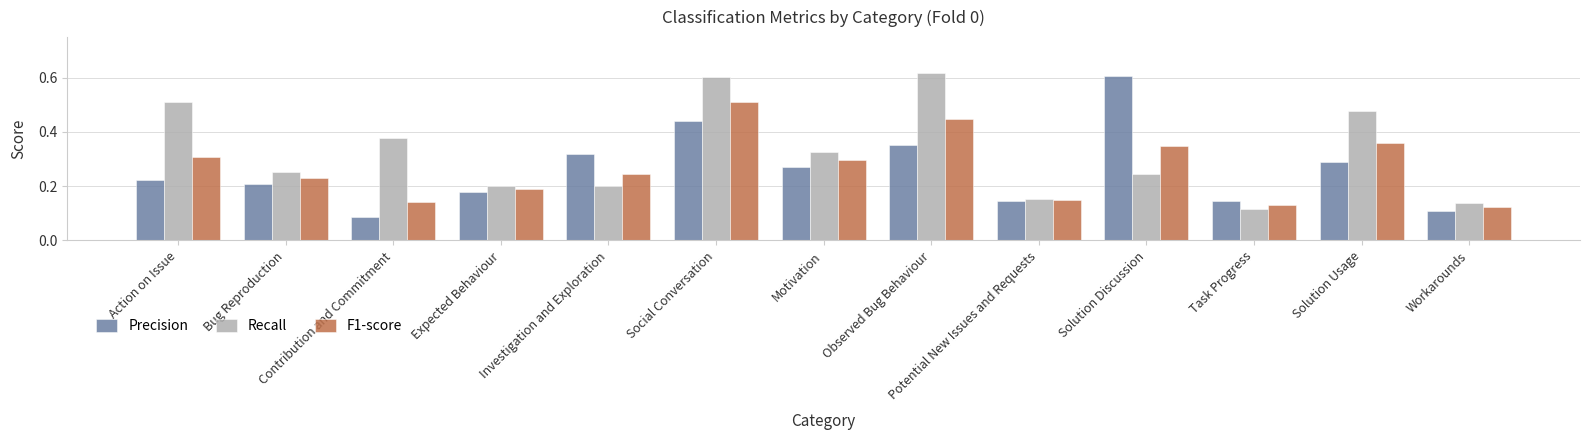

What is the sum of the Precision values at Social Conversation and Solution Usage?

0.7